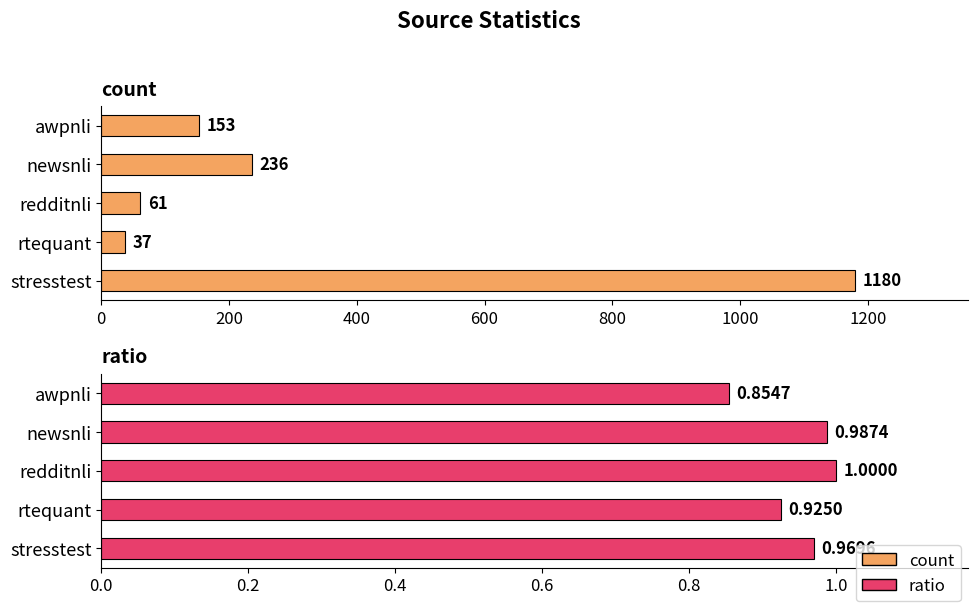

How many distinct data groups are displayed?

2